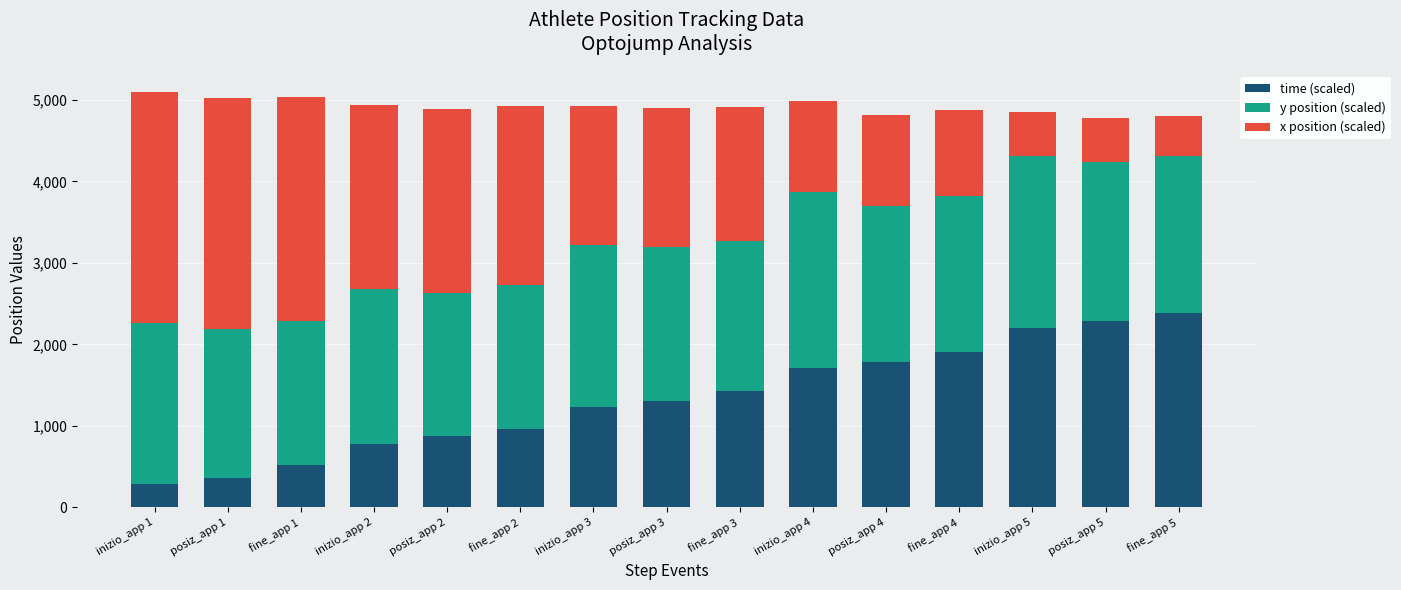

Count the number of data series in this chart.

3